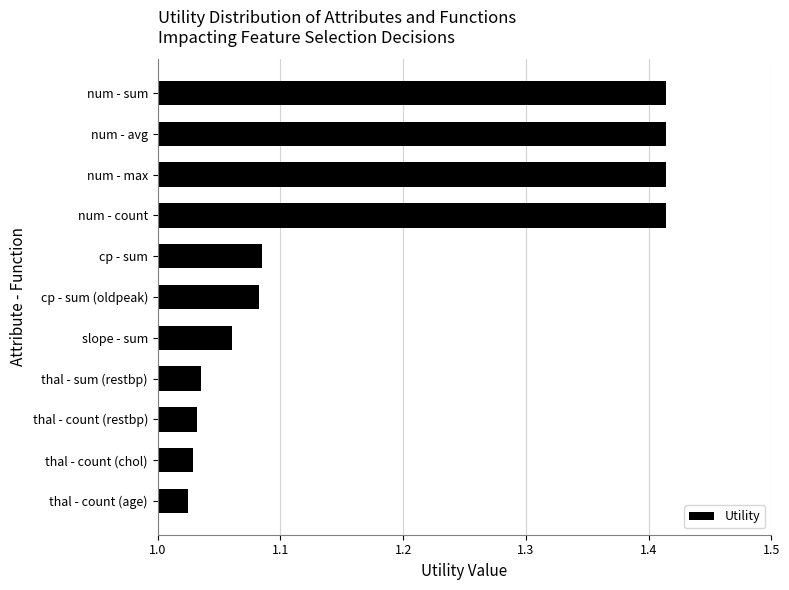

The value at thal - count (age) is 0.3. True or false?

False